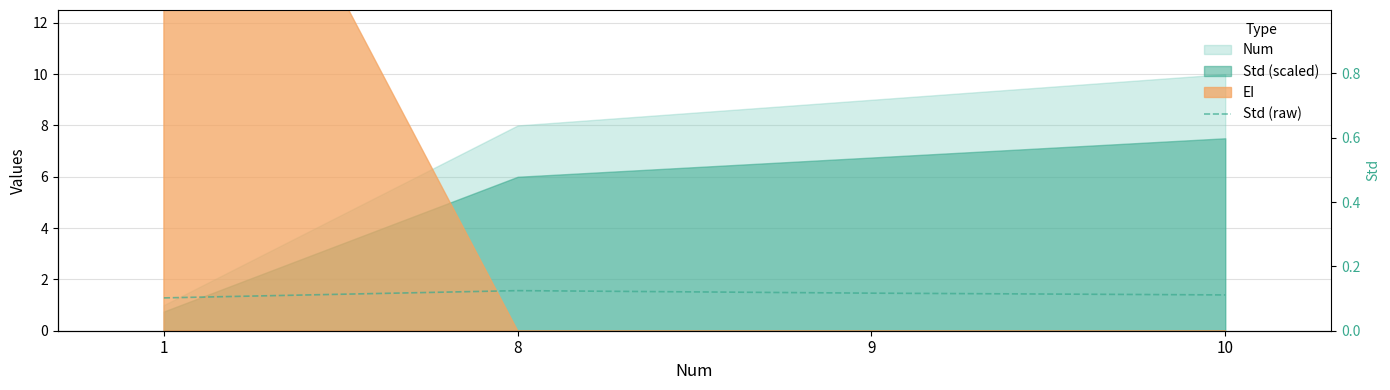

At which label is the value closest to 0?

1